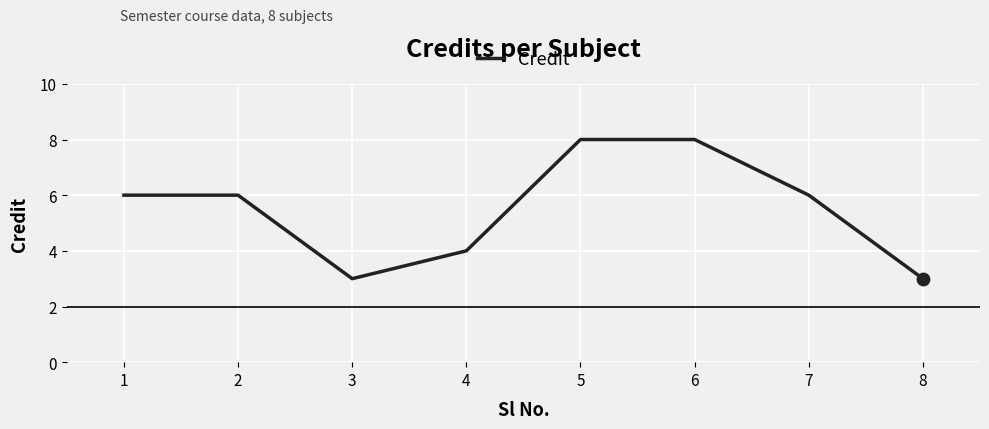

What is the change in value from 3 to 7?

+3